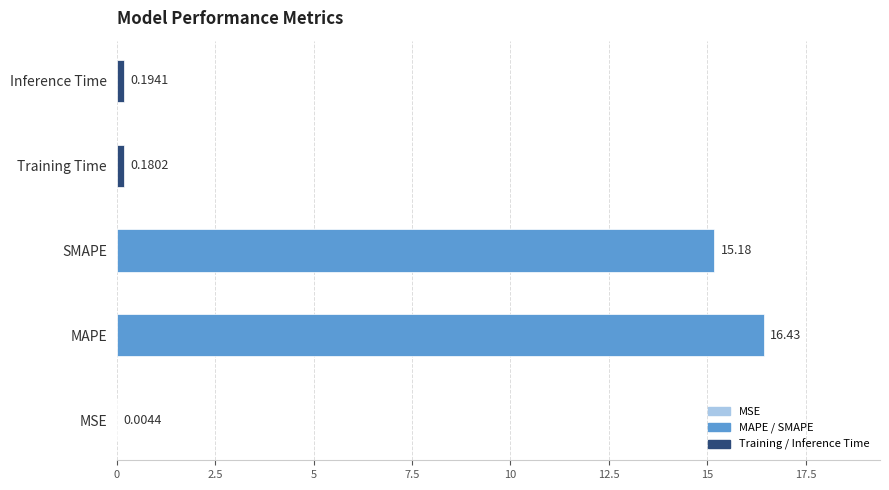

What is the sum of all values?

32.0